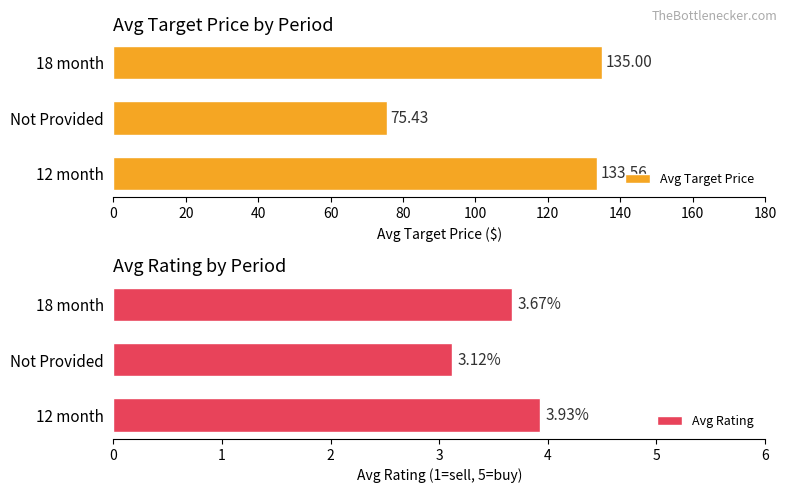

What is the average value of the Avg Rating series?

3.6